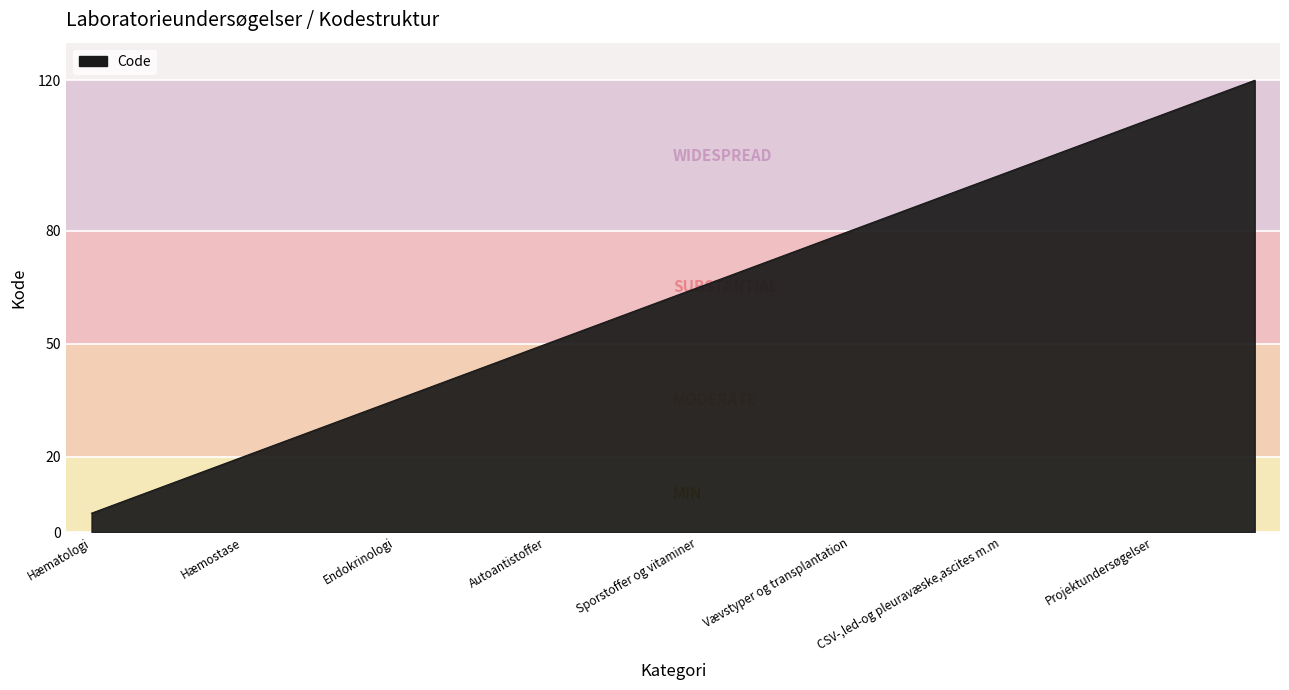

What is the minimum value shown in the chart?

5